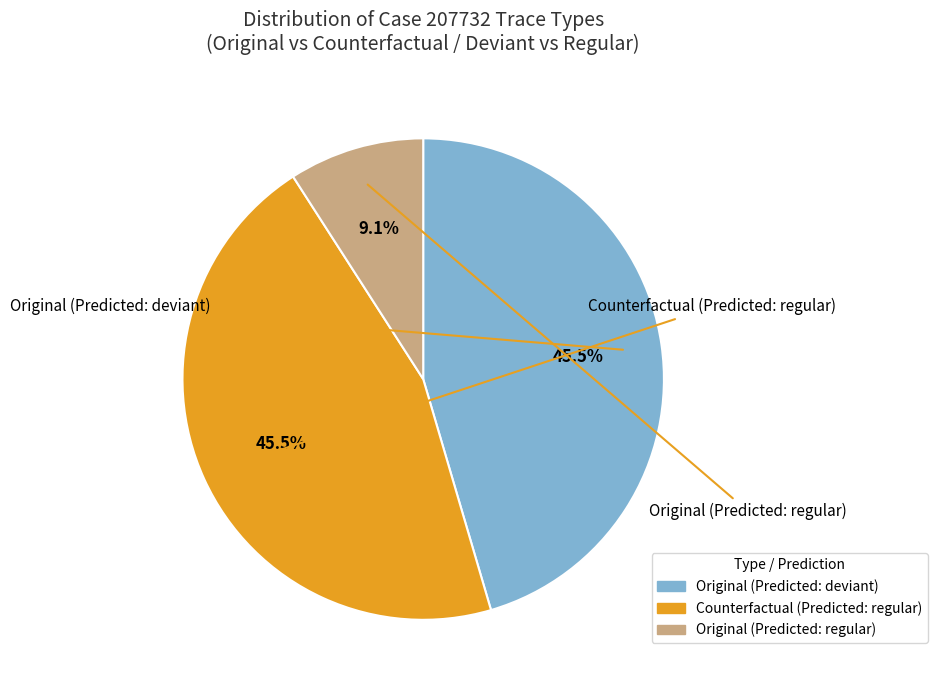

Is there a majority slice in this chart?

No